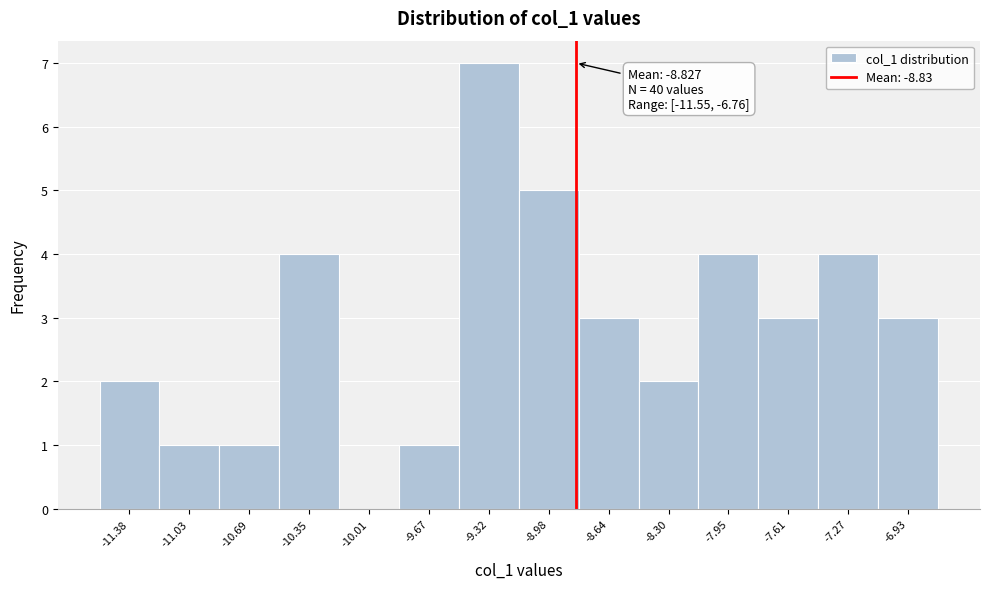

Which range on the x-axis has the tallest bar?

-9.50 to -9.15